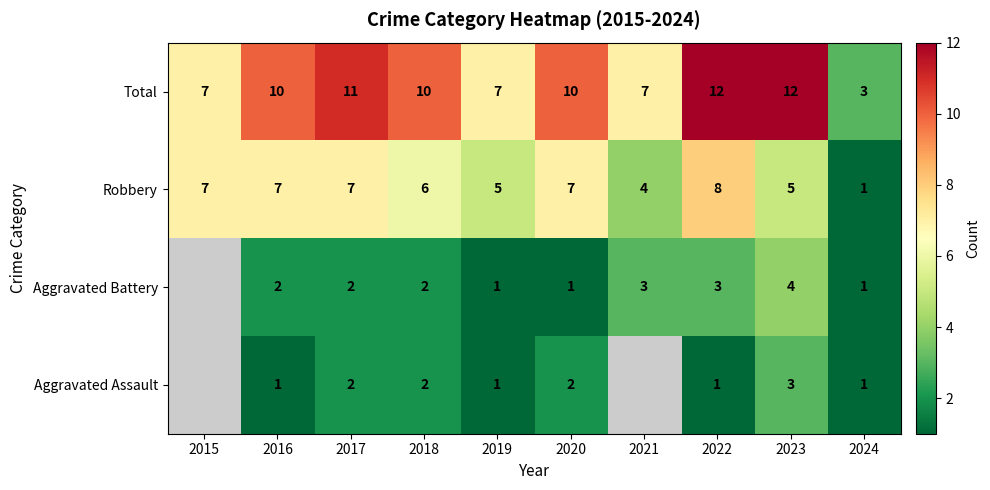

The Aggravated Assault series shows 1.3 at 2024. True or false?

False